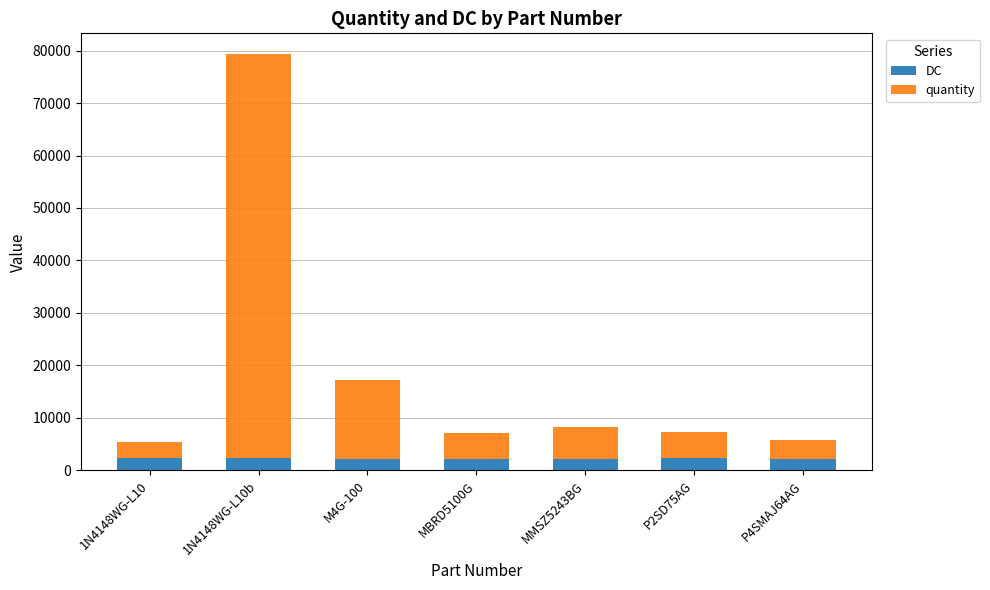

What is the lowest value of the DC series?

2137